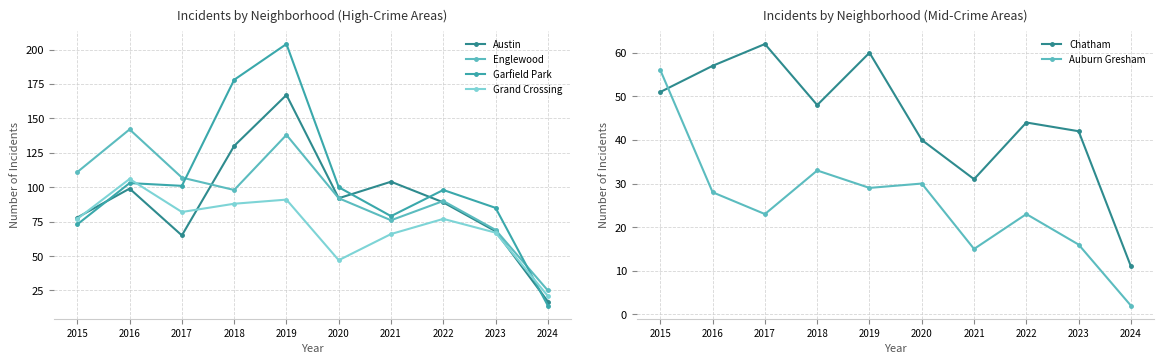

Reading left to right, transcribe all the data shown in this chart.

Austin: 78	99	65	130	167	92	104	89	68	17
Englewood: 111	142	107	98	138	92	76	90	69	25
Garfield Park: 73	103	101	178	204	100	79	98	85	14
Grand Crossing: 77	106	82	88	91	47	66	77	67	21
Chatham: 51	57	62	48	60	40	31	44	42	11
Auburn Gresham: 56	28	23	33	29	30	15	23	16	2